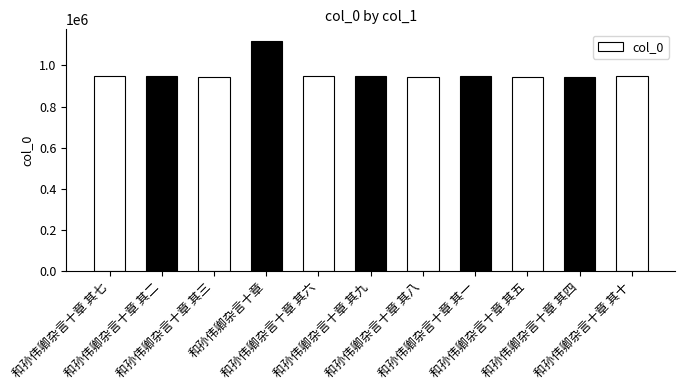

At which label does the data first exceed 946296?

和孙伟卿杂言十章 其七